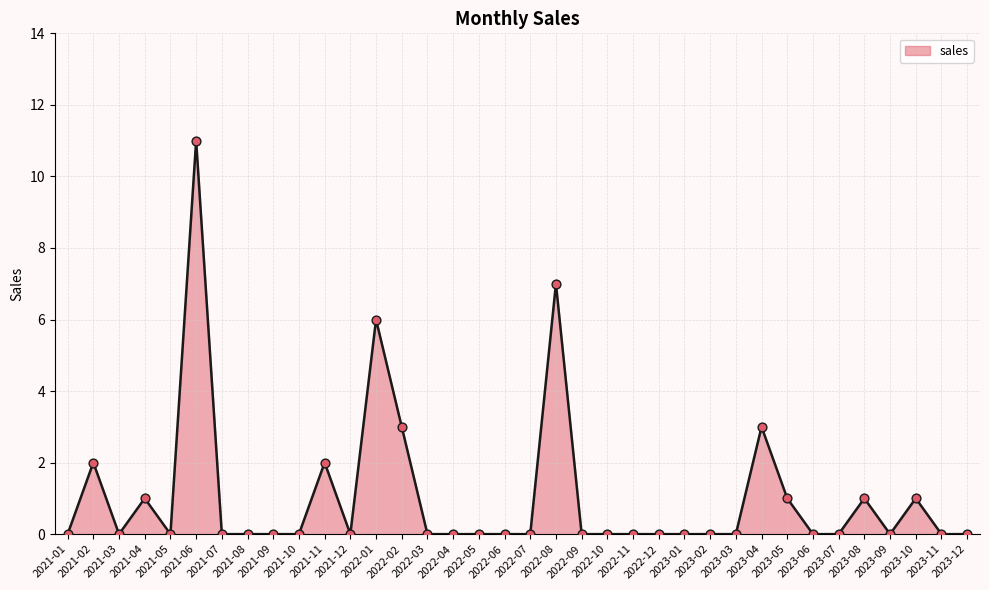

Which has a higher value, 2022-01 or 2022-11?

2022-01